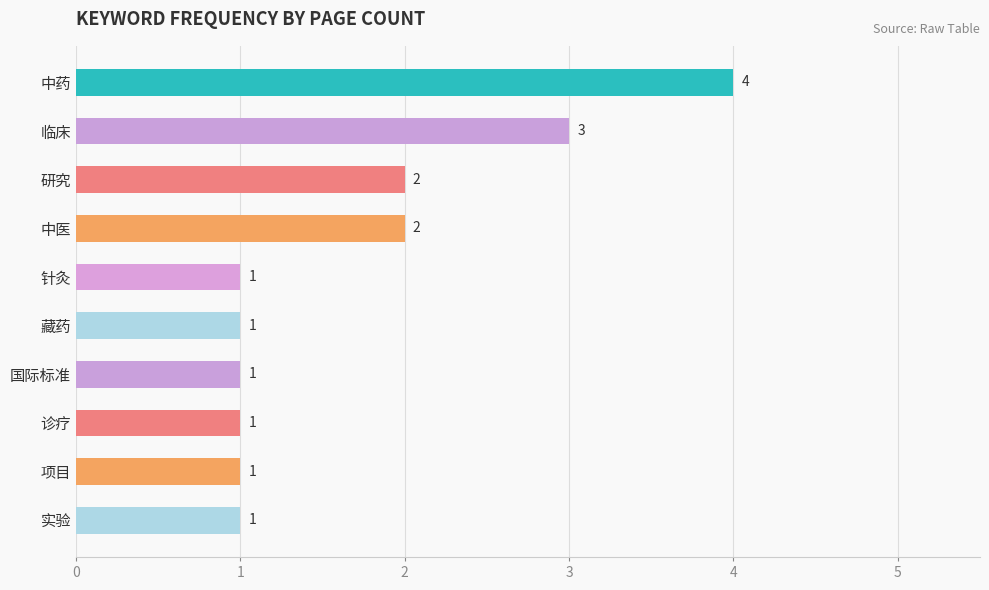

The chart shows a value of 1 at 中医. True or false?

False